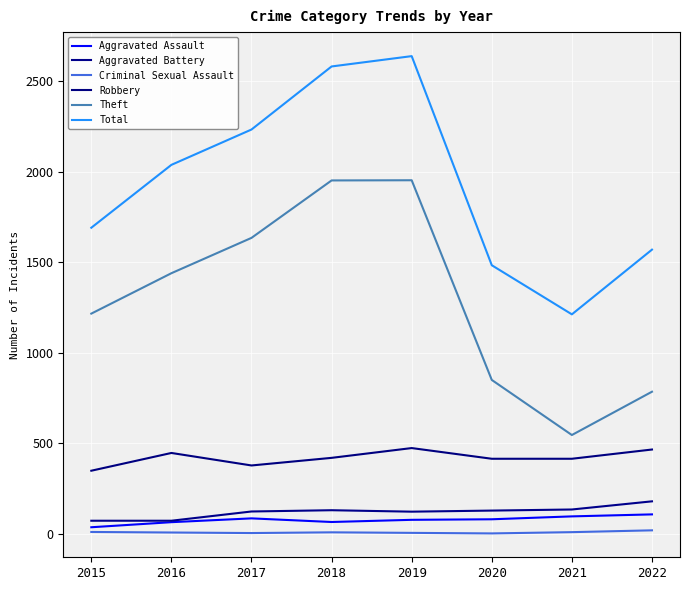

How many lines are shown in the chart?

6